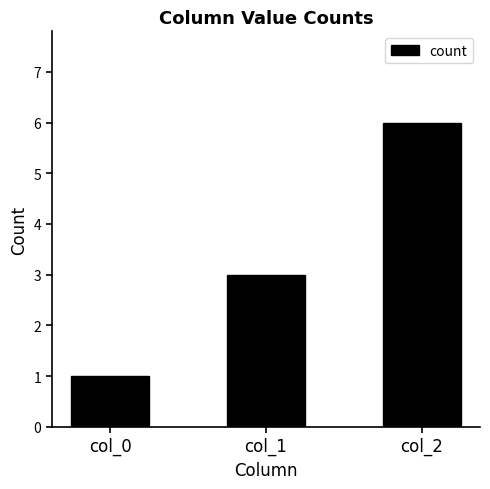

What is the sum of the values at col_2 and col_0?

7